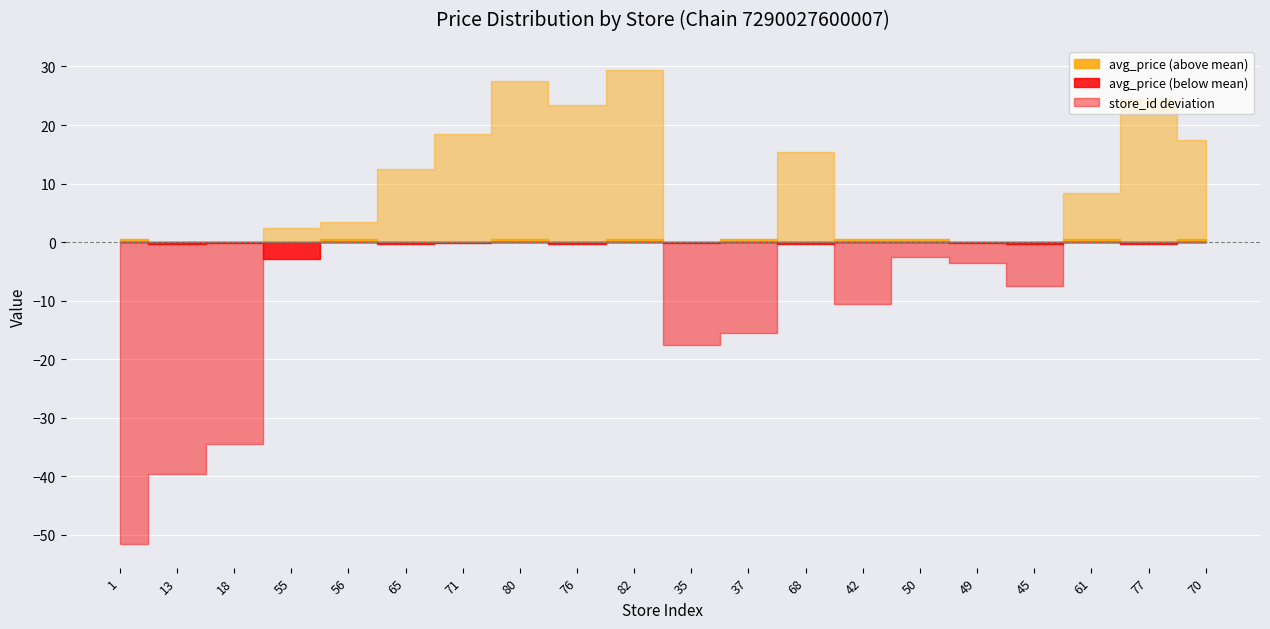

Which series has the largest range (max minus min)?

store_id